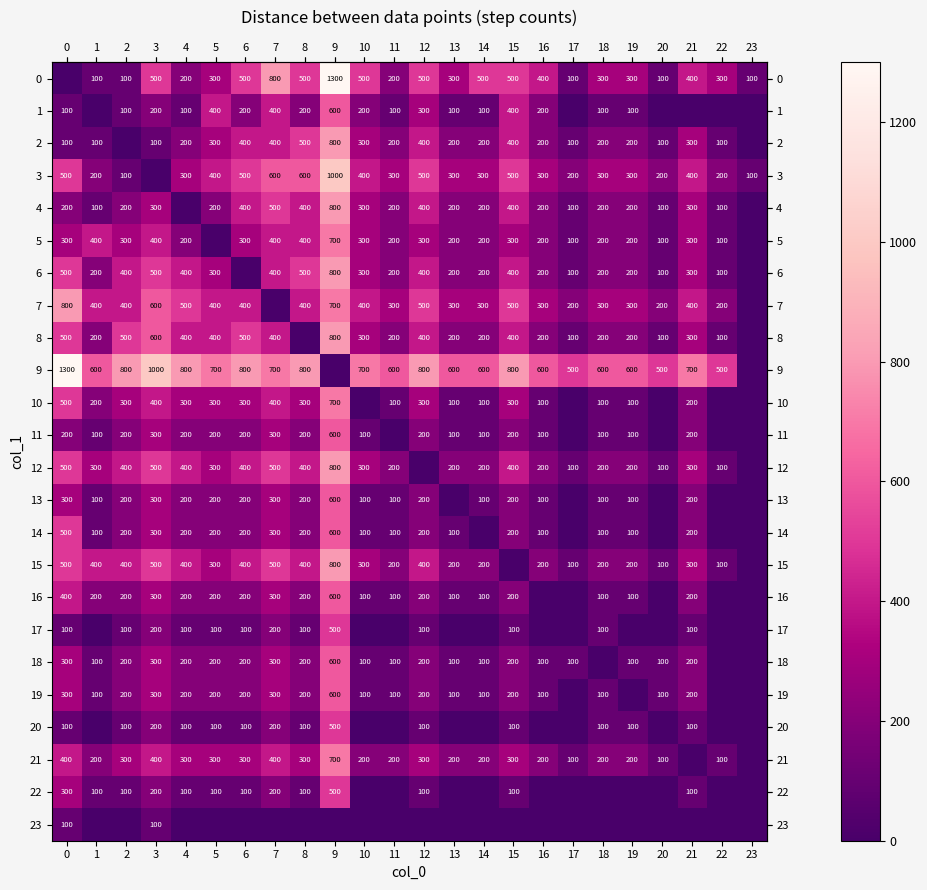

Which series has the widest spread of values?

row_0